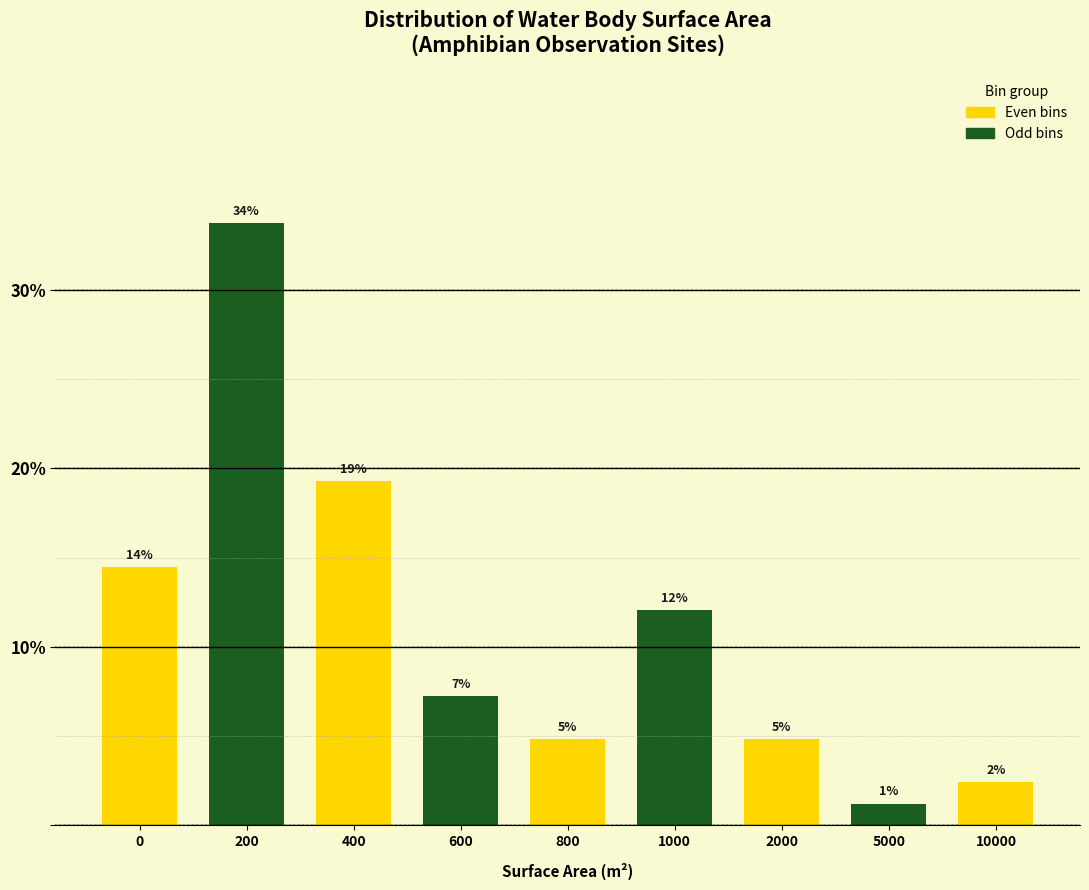

Are the bars horizontal?

No